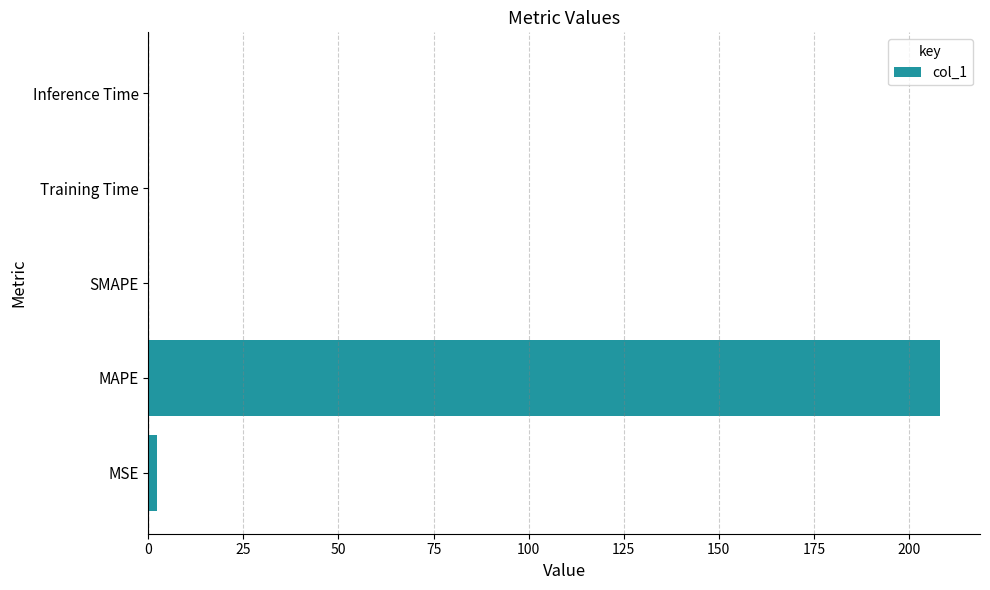

Read the value at MAPE.

208.2